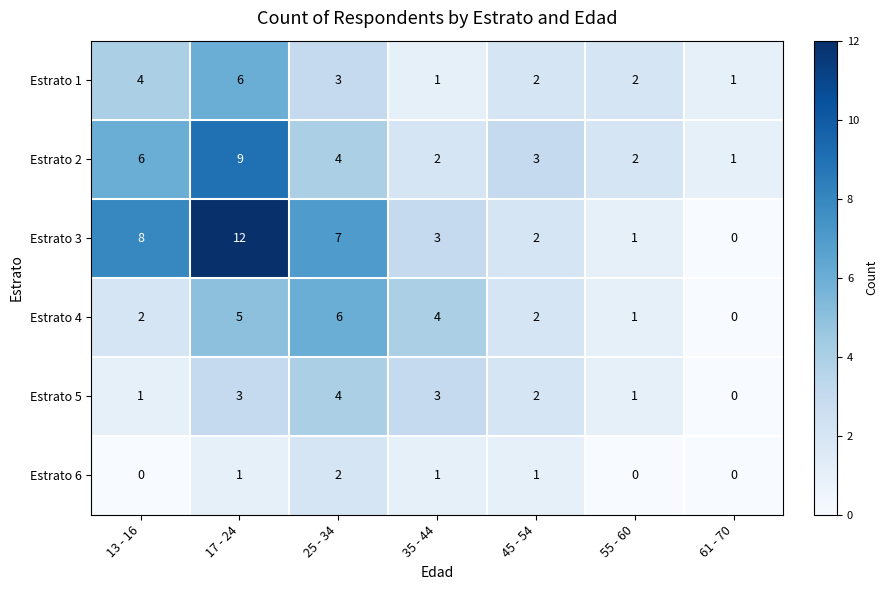

Where does the Estrato 1 series first go above 2?

13 - 16